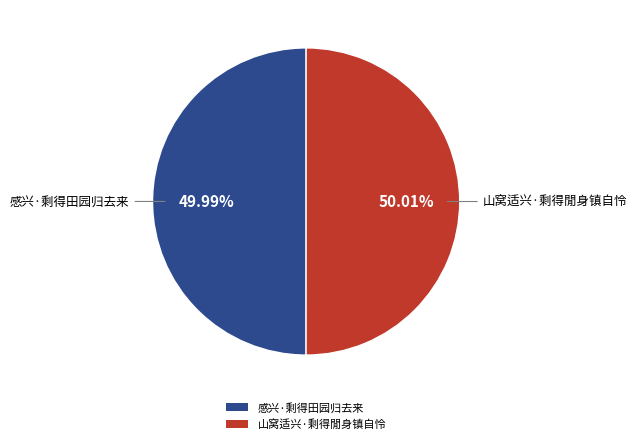

What percentage is the 山窝适兴·剩得閒身镇自怜 slice, to the nearest percent?

50%